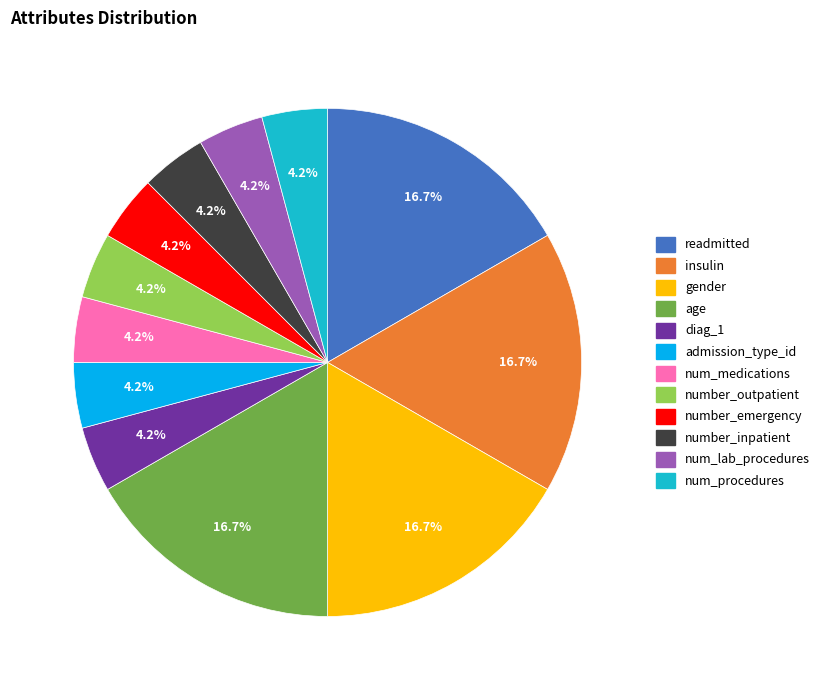

Is there a majority slice in this chart?

No